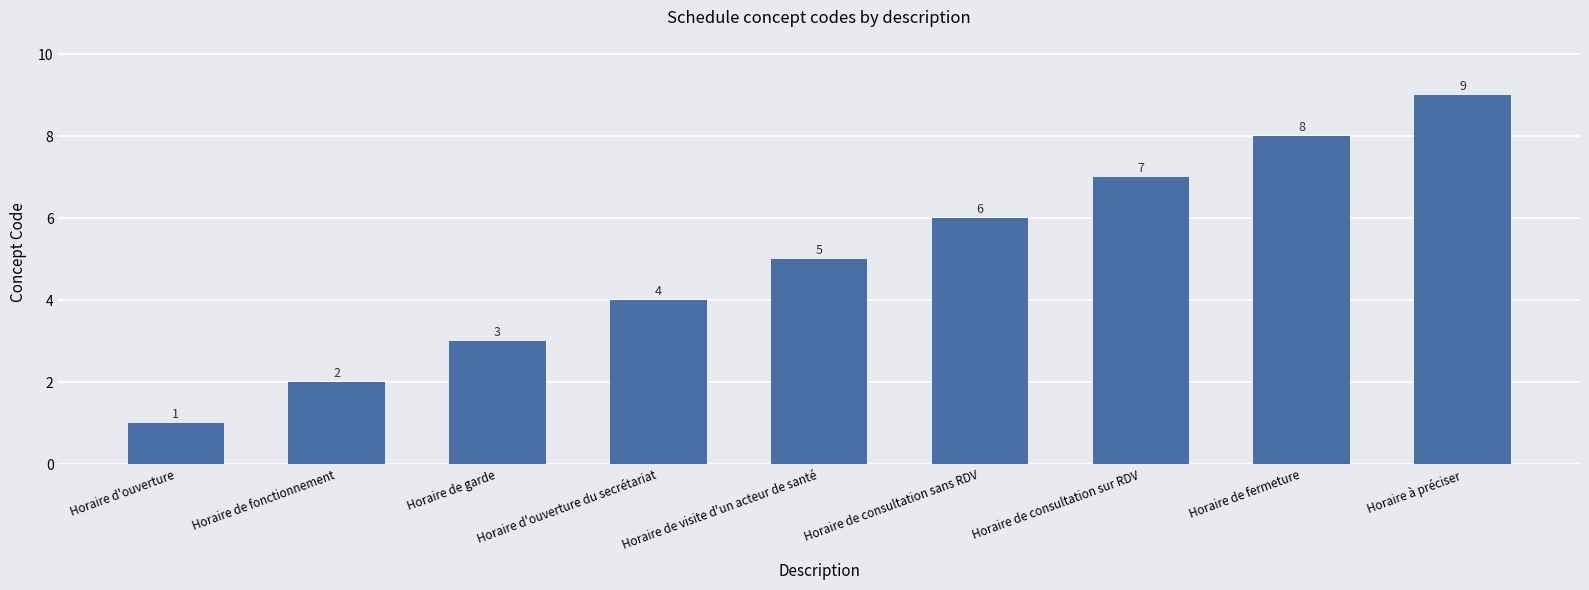

What is the greatest value displayed?

9